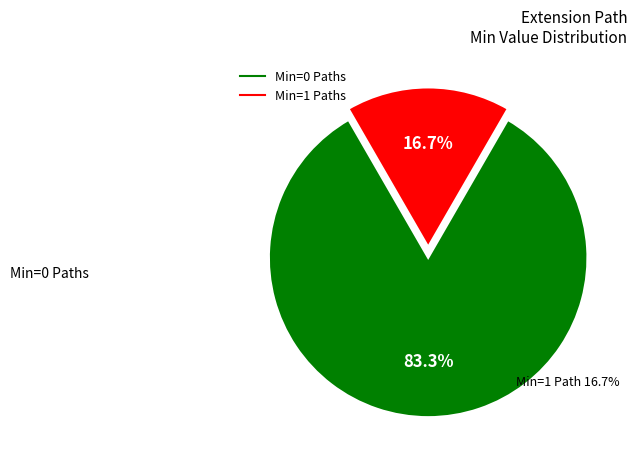

Is there a majority slice in this chart?

Yes